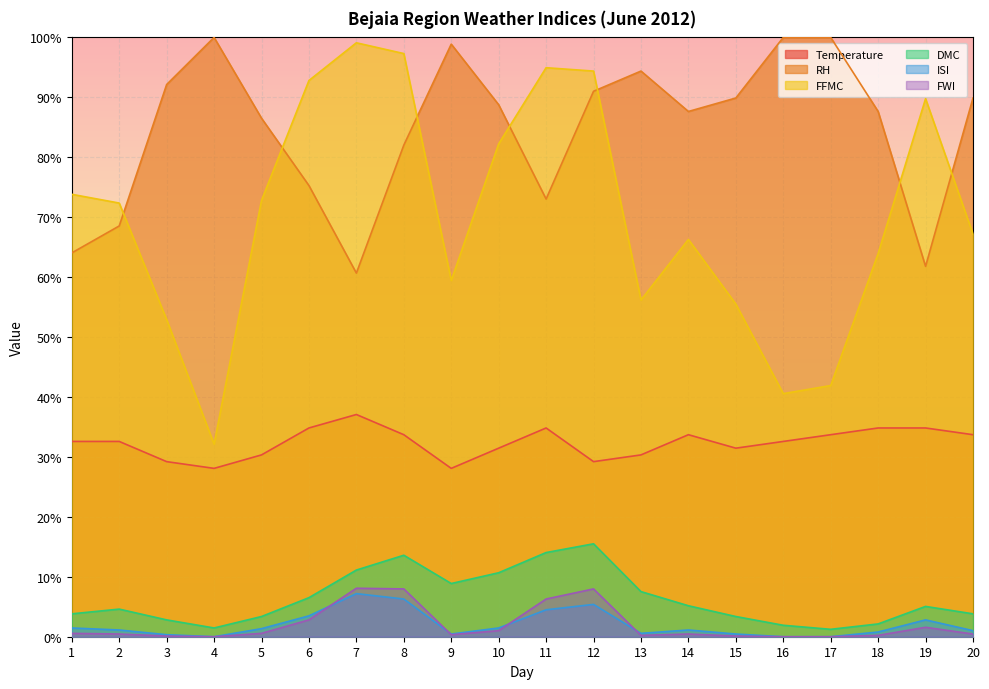

What is the value of the FFMC point at the 17th from the left?

41.9